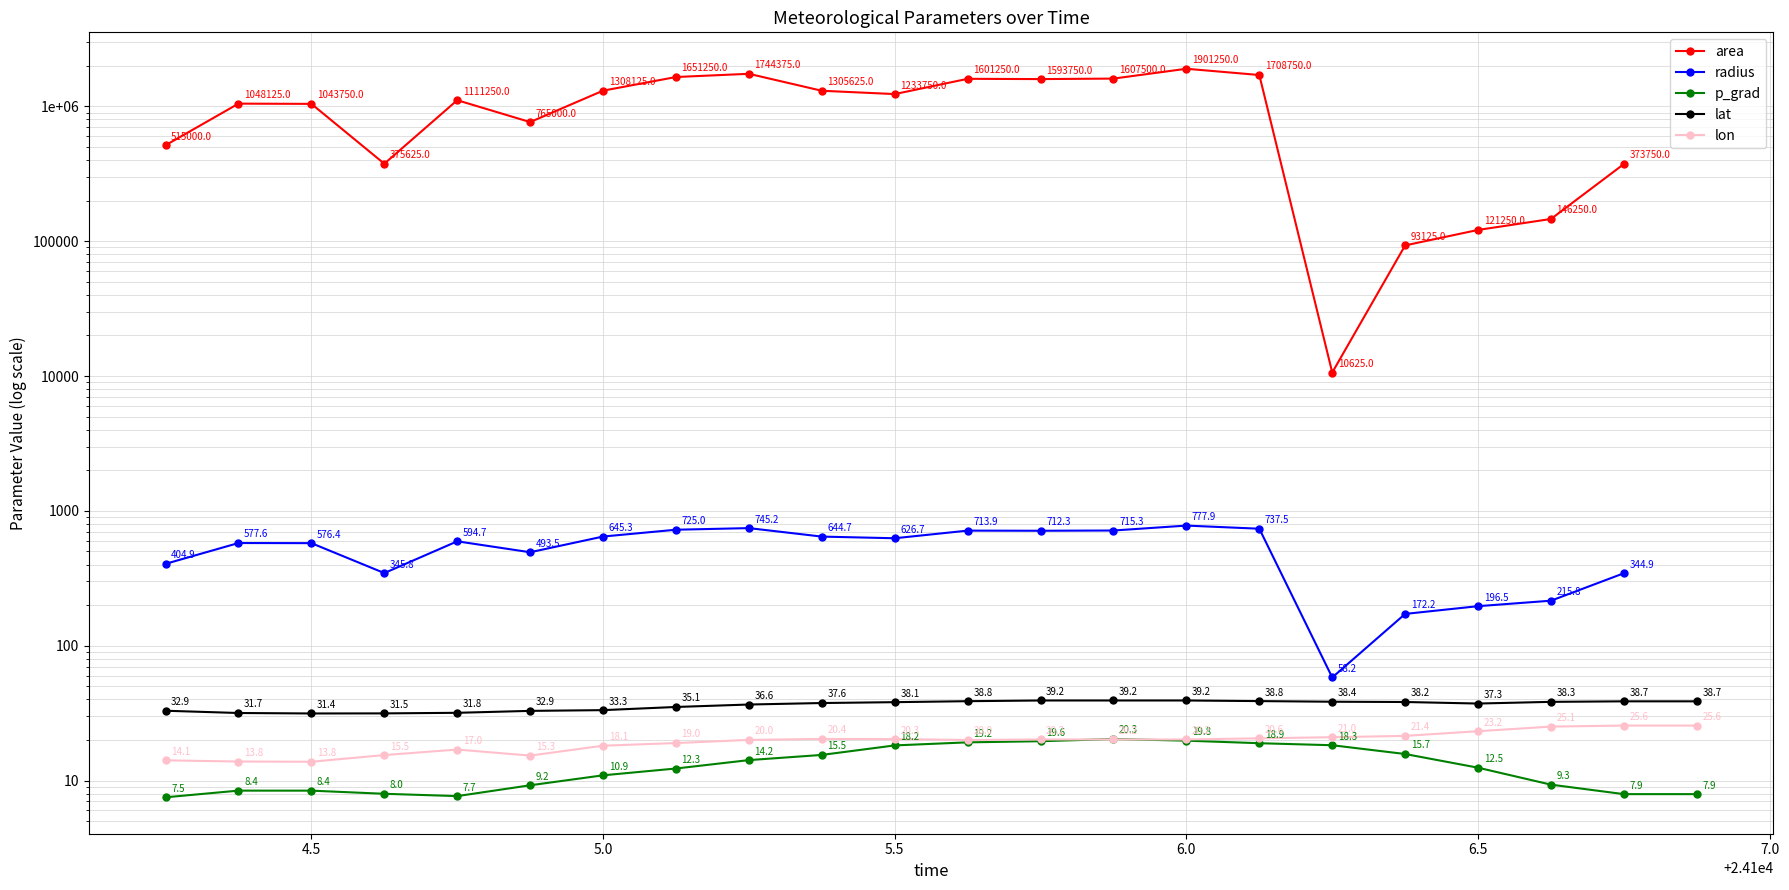

What is the difference between the second highest and minimum values in the lon series?

11.8